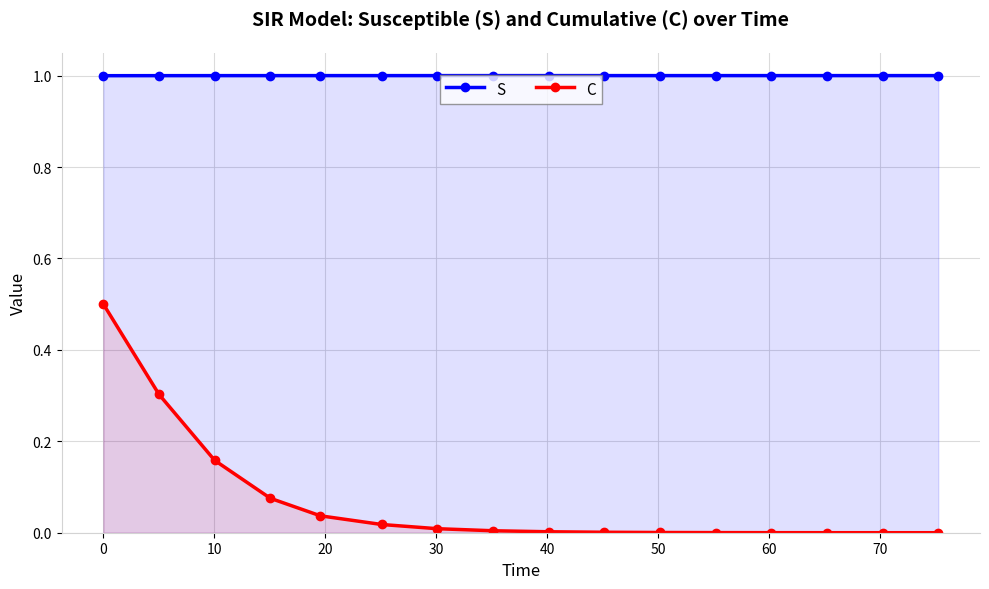

Rank the series by their maximum value, from lowest to highest.

C, S